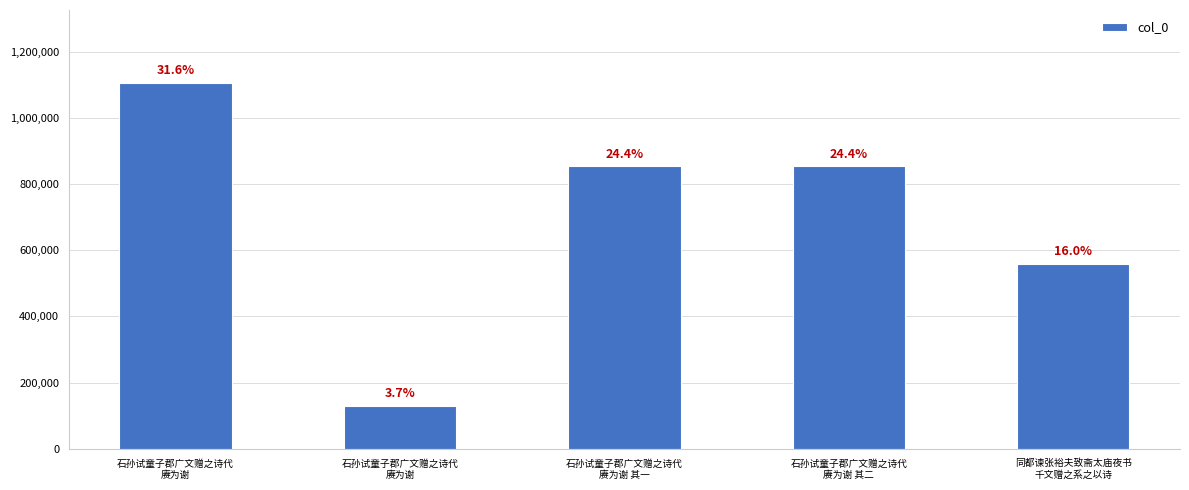

Which category has the highest value across all series?

石孙试童子郡广文赠之诗代
赓为谢